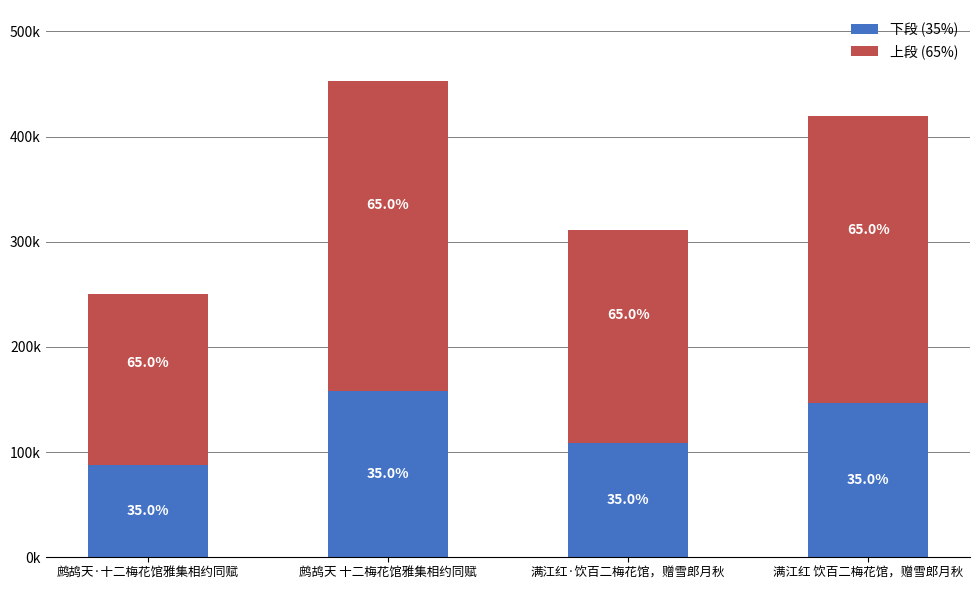

What is the difference between the 下段 (35%) values at 满江红·饮百二梅花馆，赠雪郎月秋 and 满江红 饮百二梅花馆，赠雪郎月秋?

38130.4